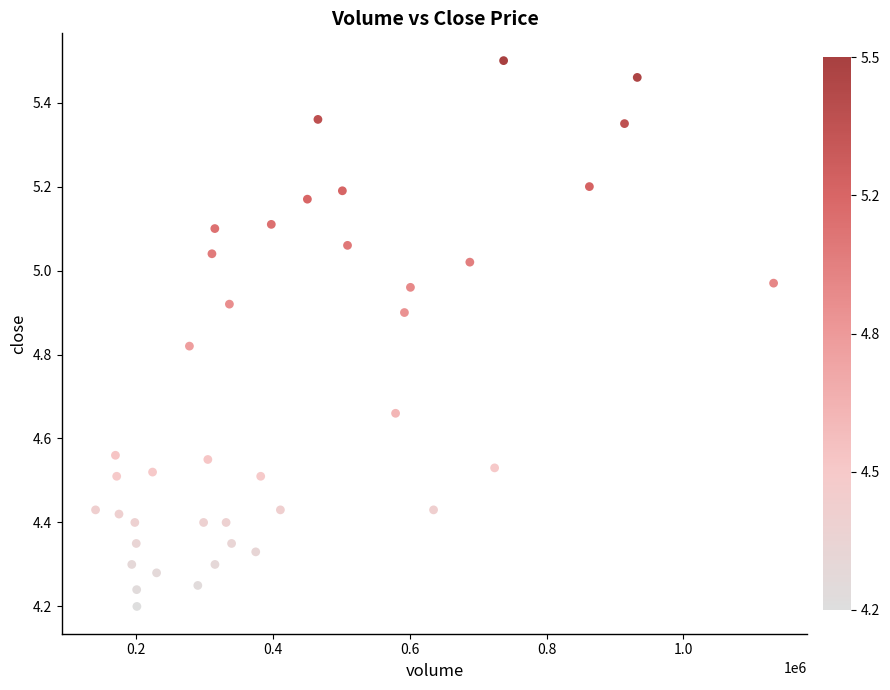

What is the range of X values (max minus min)?

990424.0